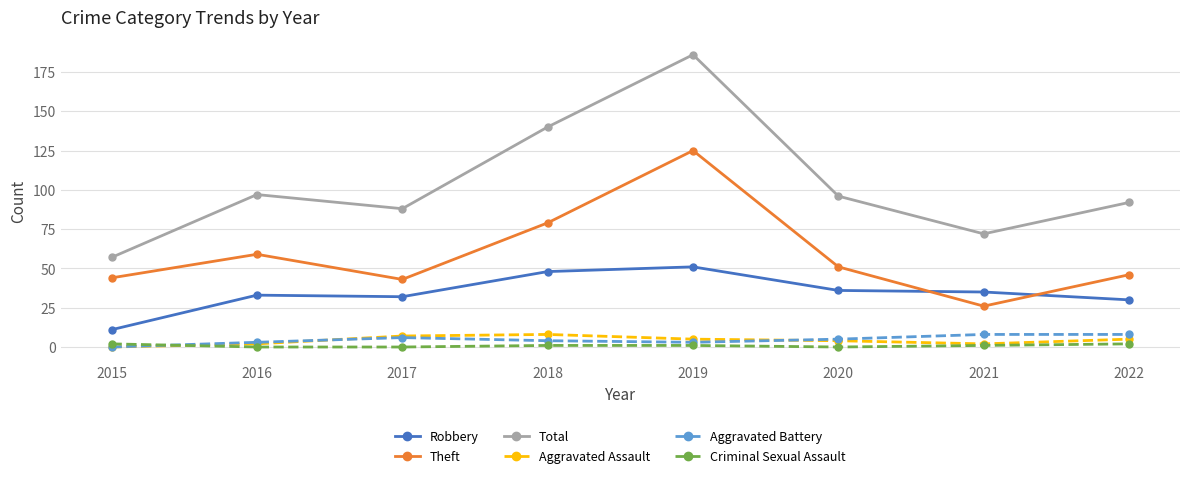

Reading left to right, extract all data points from this chart.

Robbery: 2015=11	2016=33	2017=32	2018=48	2019=51	2020=36	2021=35	2022=30
Theft: 2015=44	2016=59	2017=43	2018=79	2019=125	2020=51	2021=26	2022=46
Total: 2015=57	2016=97	2017=88	2018=140	2019=186	2020=96	2021=72	2022=92
Aggravated Assault: 2015=0	2016=2	2017=7	2018=8	2019=5	2020=4	2021=2	2022=5
Aggravated Battery: 2015=0	2016=3	2017=6	2018=4	2019=3	2020=5	2021=8	2022=8
Criminal Sexual Assault: 2015=2	2016=0	2017=0	2018=1	2019=1	2020=0	2021=1	2022=2